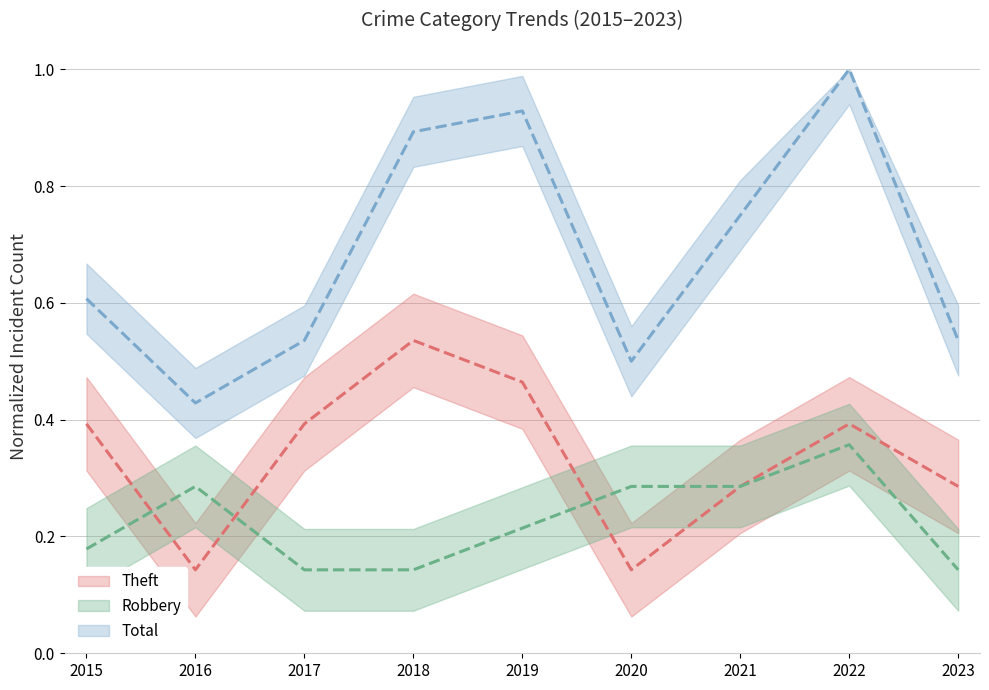

What is the value of the Total point at the 5th from the left?

0.9